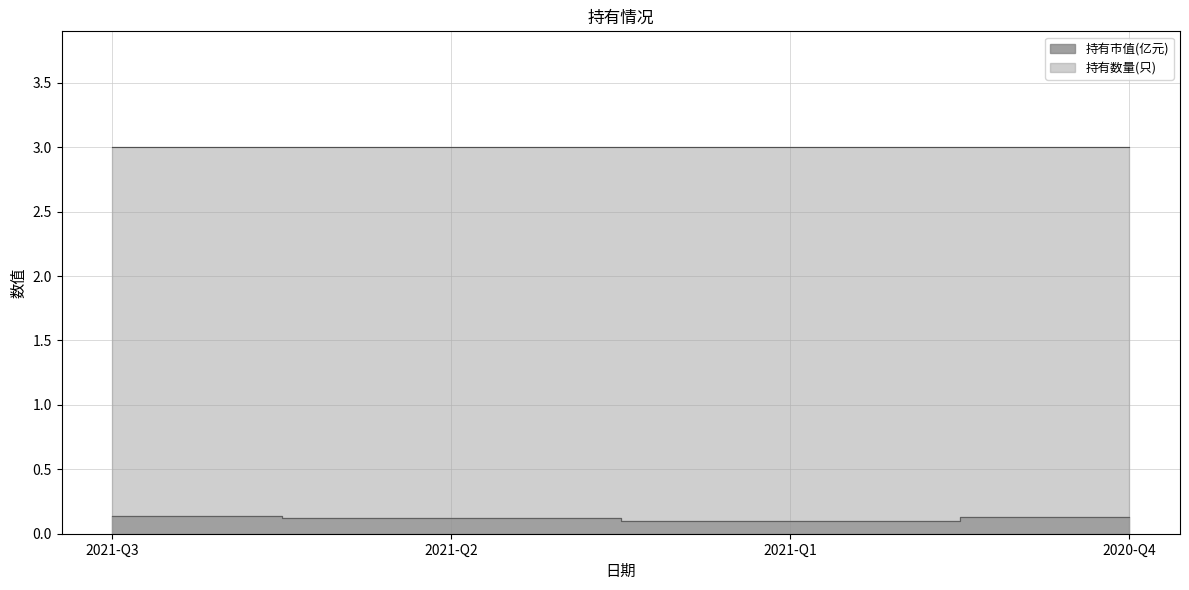

How many values are between 0 and 1?

4